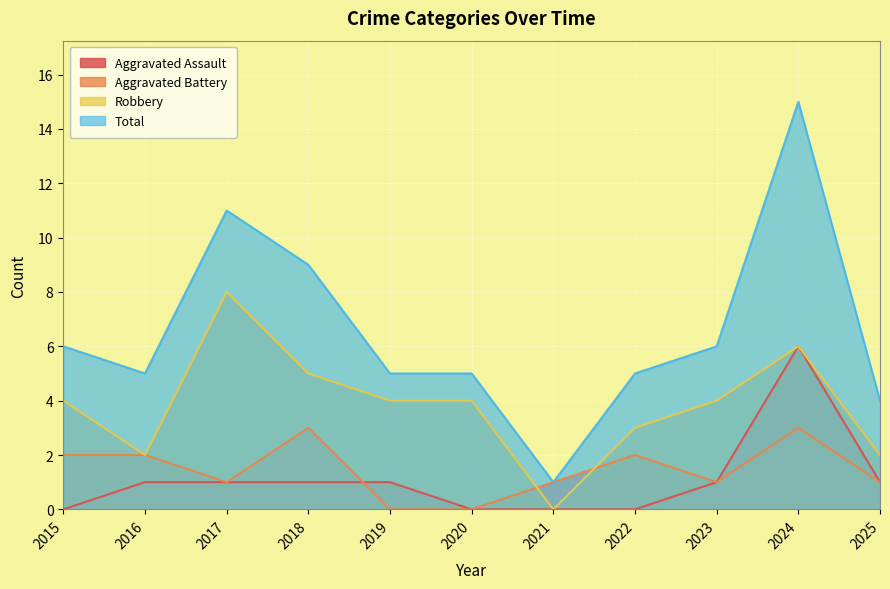

Reading left to right, what are all the values shown in this chart?

Aggravated Assault: 2015=0	2016=1	2017=1	2018=1	2019=1	2020=0	2021=0	2022=0	2023=1	2024=6	2025=1
Aggravated Battery: 2015=2	2016=2	2017=1	2018=3	2019=0	2020=0	2021=1	2022=2	2023=1	2024=3	2025=1
Robbery: 2015=4	2016=2	2017=8	2018=5	2019=4	2020=4	2021=0	2022=3	2023=4	2024=6	2025=2
Total: 2015=6	2016=5	2017=11	2018=9	2019=5	2020=5	2021=1	2022=5	2023=6	2024=15	2025=4